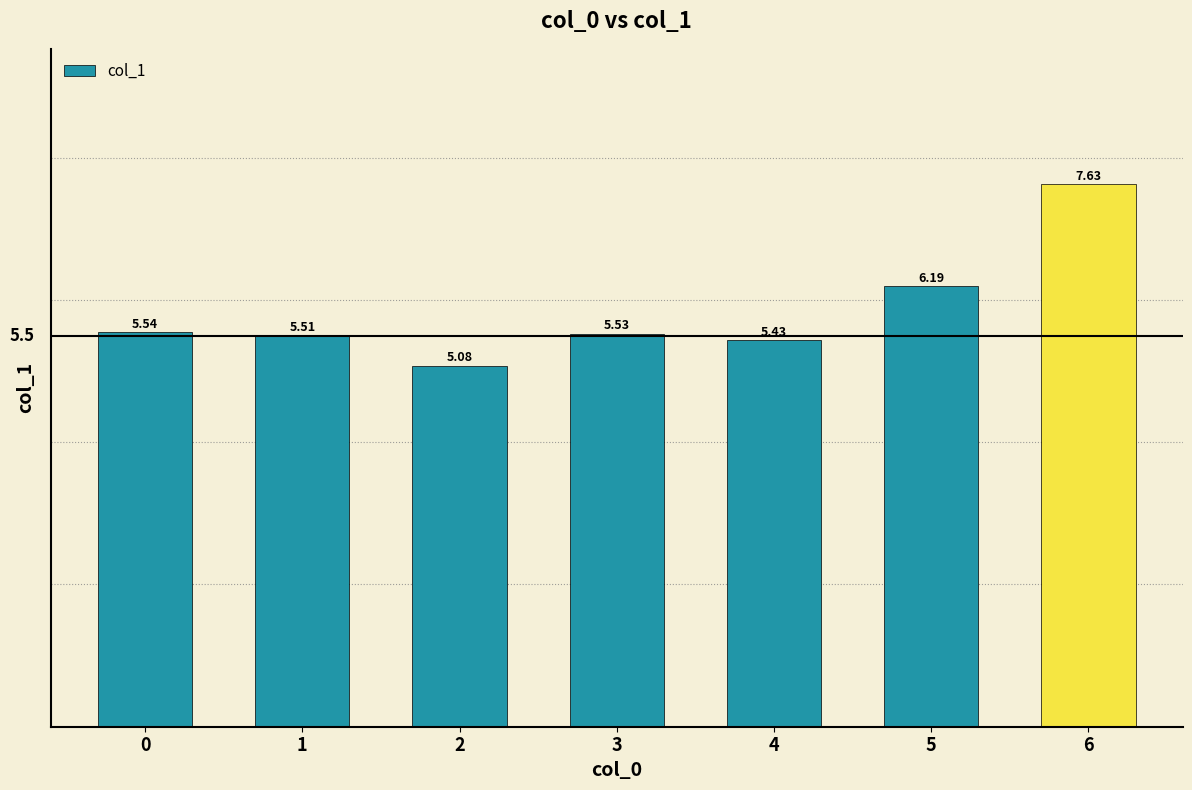

What is the change in value from 5 to 6?

+1.4